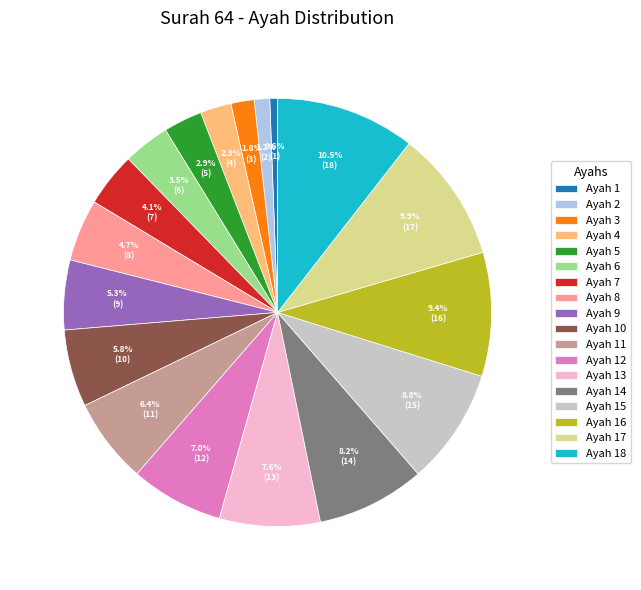

How many segments does this pie chart have?

18